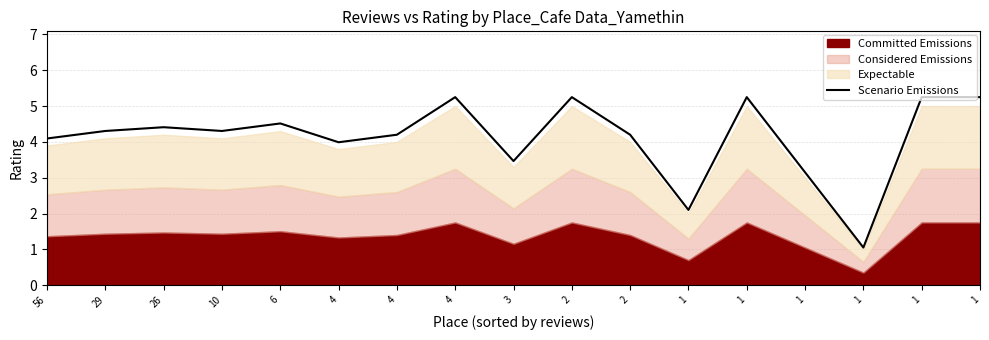

Reading right to left, list all the values displayed in this chart.

5.2	5.2	1.1	3.2	5.2	2.1	4.2	5.2	3.5	5.2	4.2	4.0	4.5	4.3	4.4	4.3	4.1